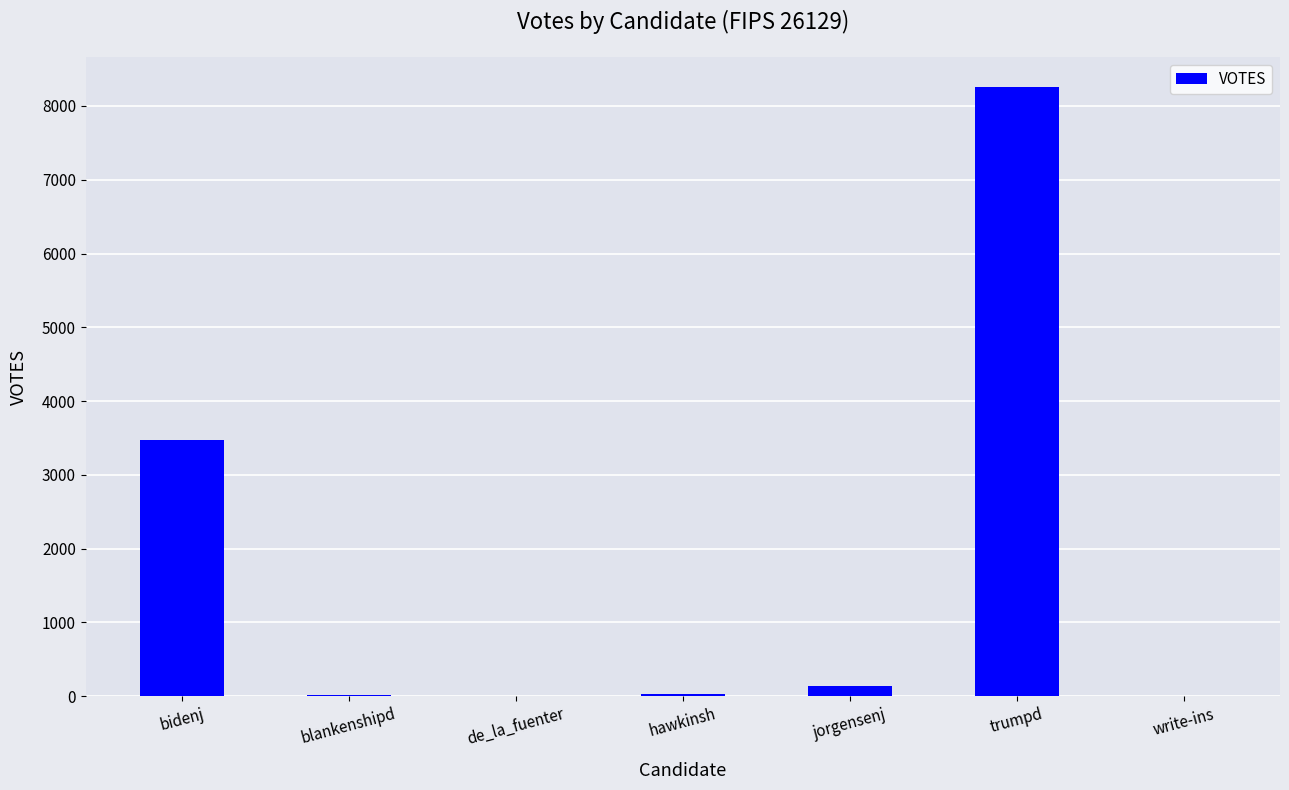

What is the sum of all values?

11907